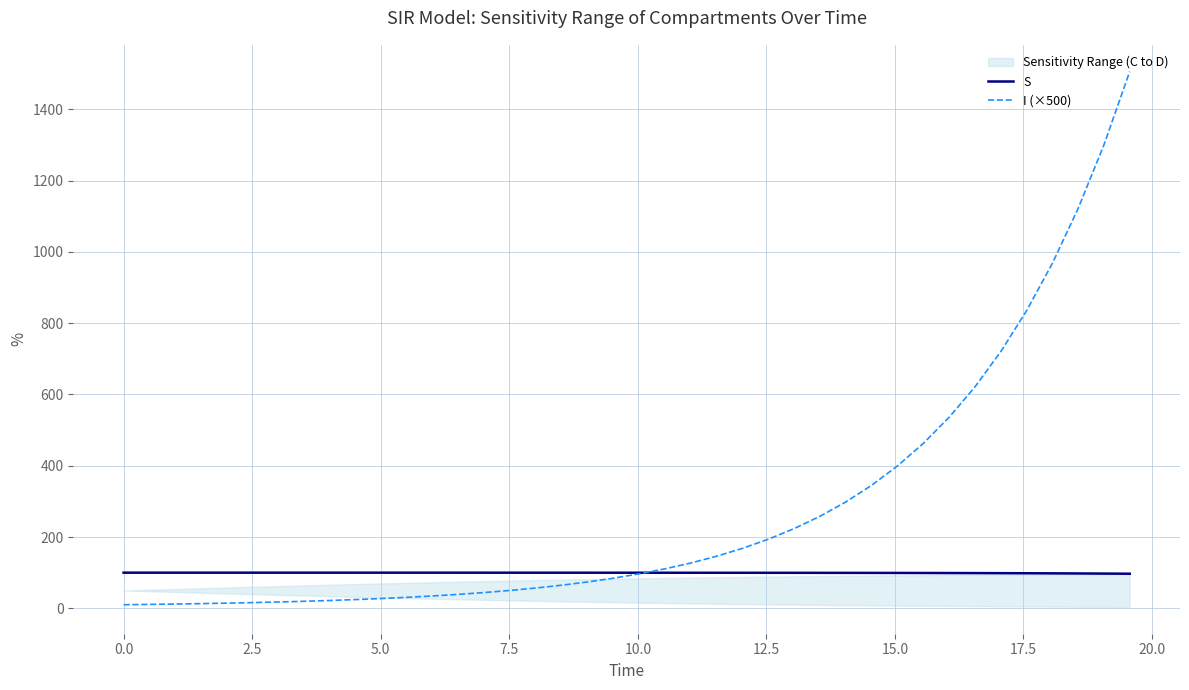

What is the highest value of the I (×500) series?

1505.8